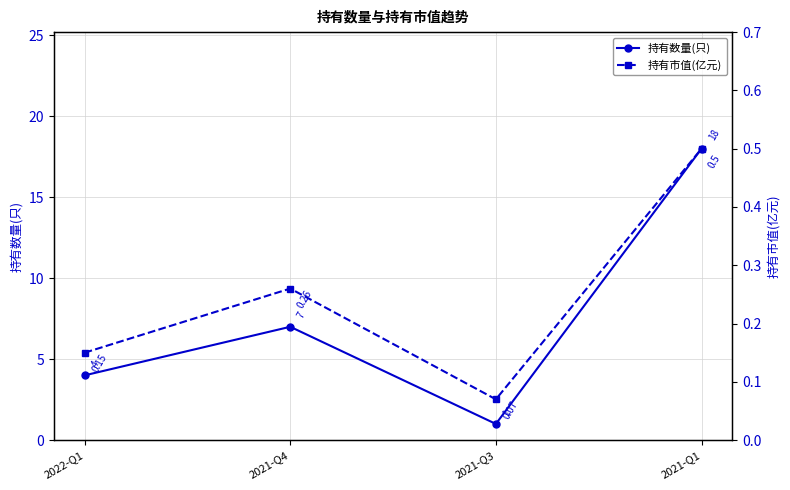

What position from the left is 2021-Q4?

2